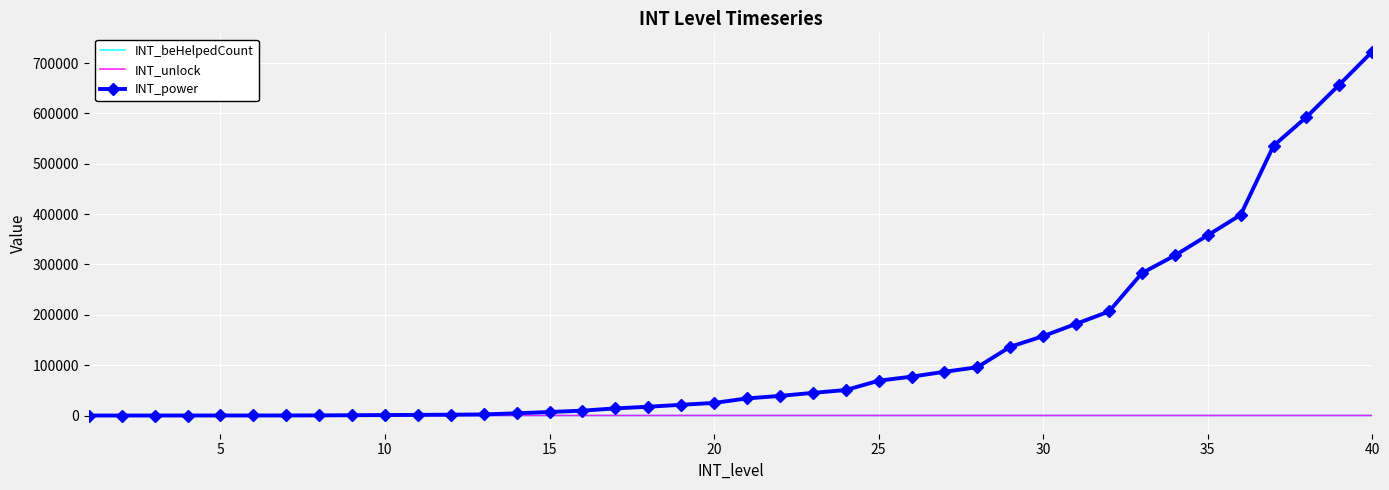

What is the greatest value displayed?

722840